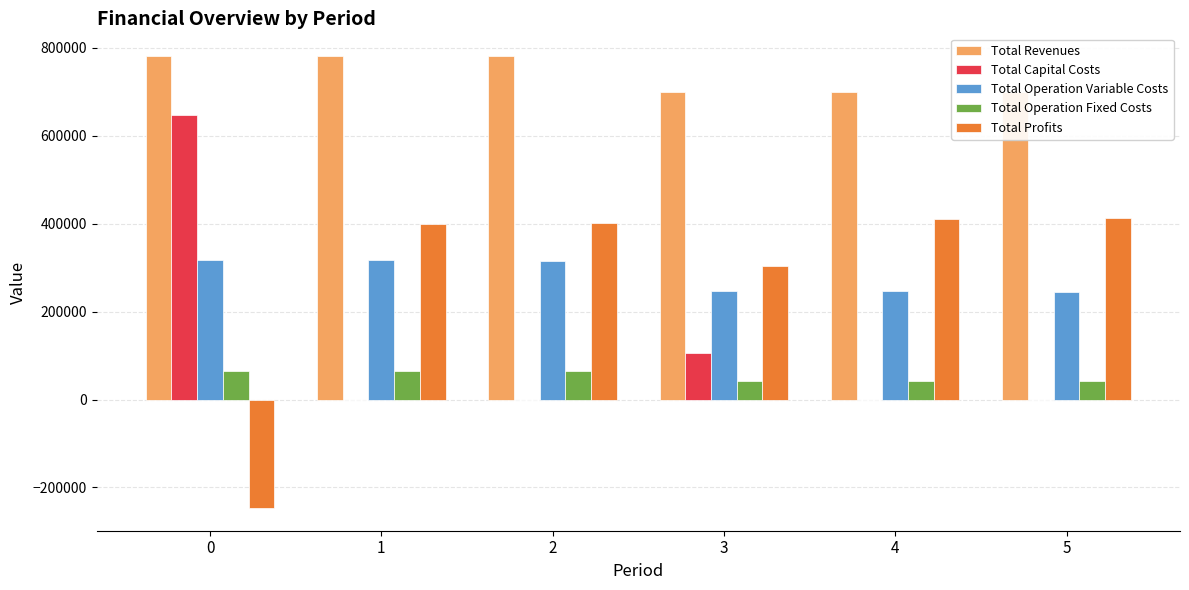

Is it true that Total Profits equals 675134.6 at 2?

False